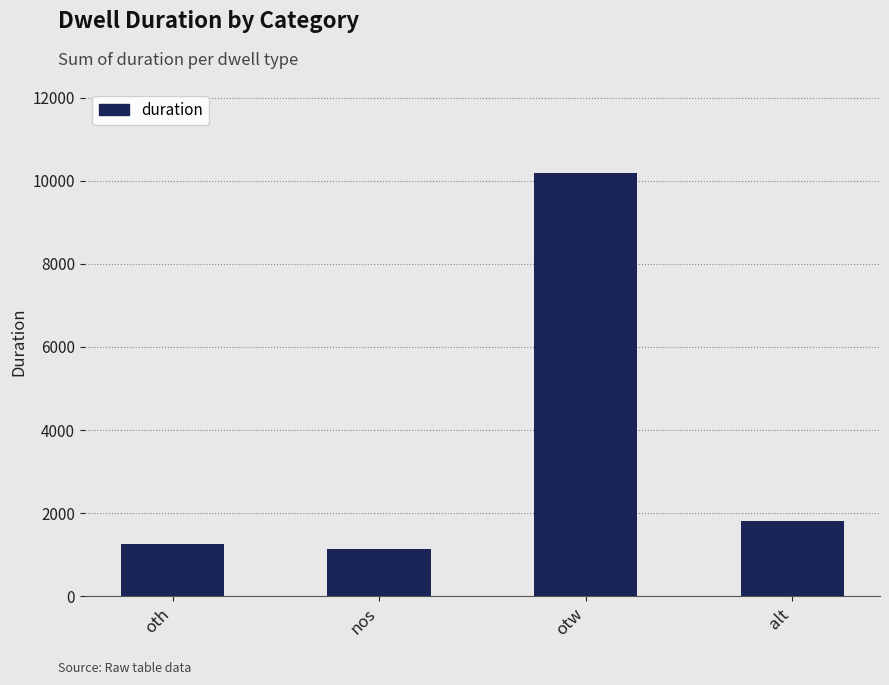

How many values are below 1803?

2